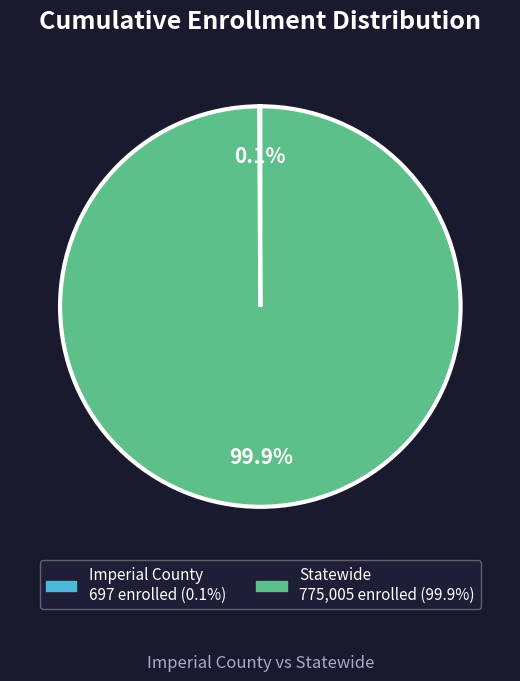

How much of the chart is everything except Statewide?

0.1%